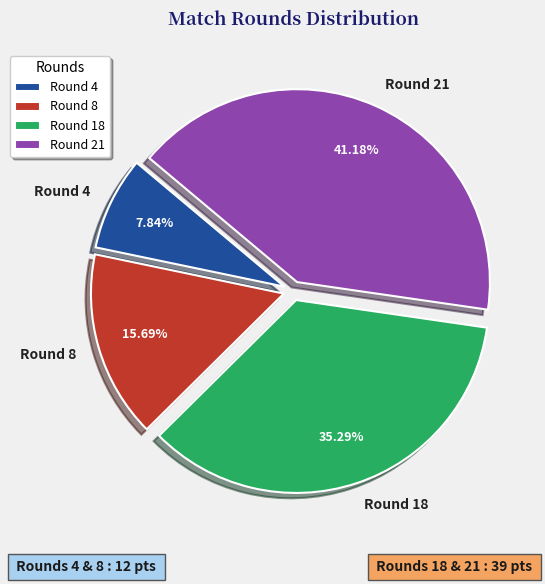

What percentage is the Round 21 slice, to the nearest percent?

41%